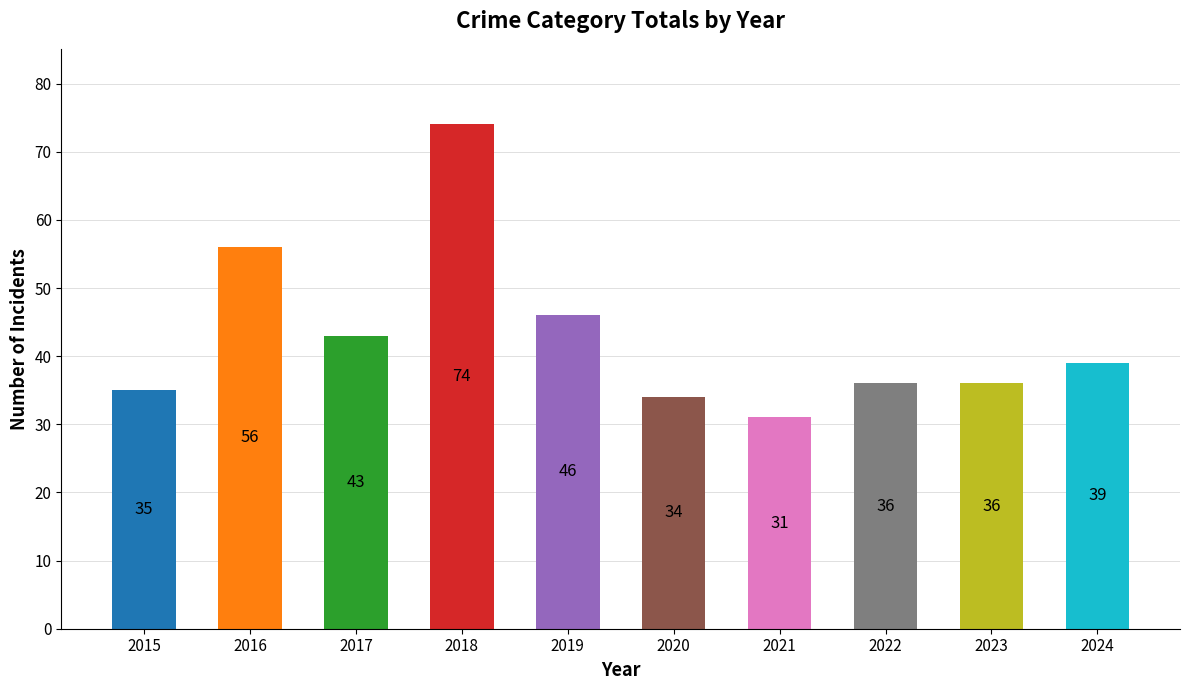

What is the sum of the values at 2020 and 2019?

80